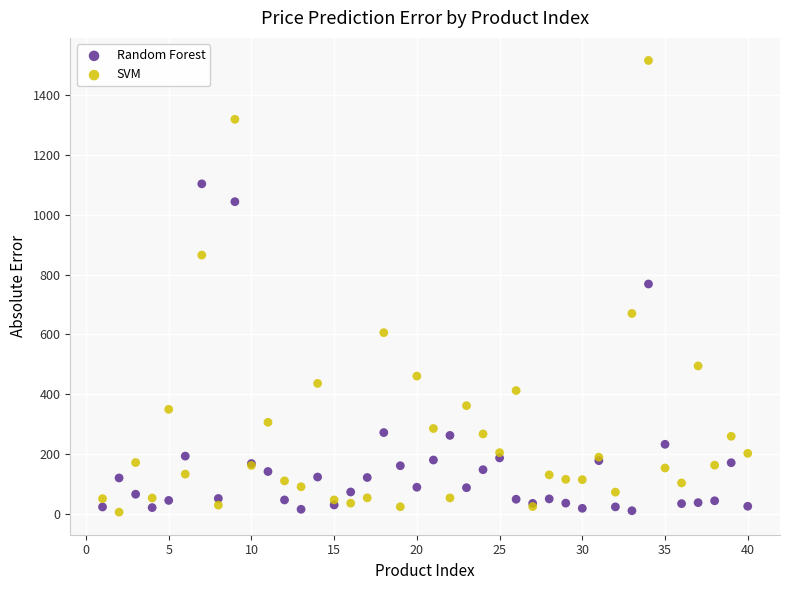

Which series has the largest Y range (max minus min)?

SVM